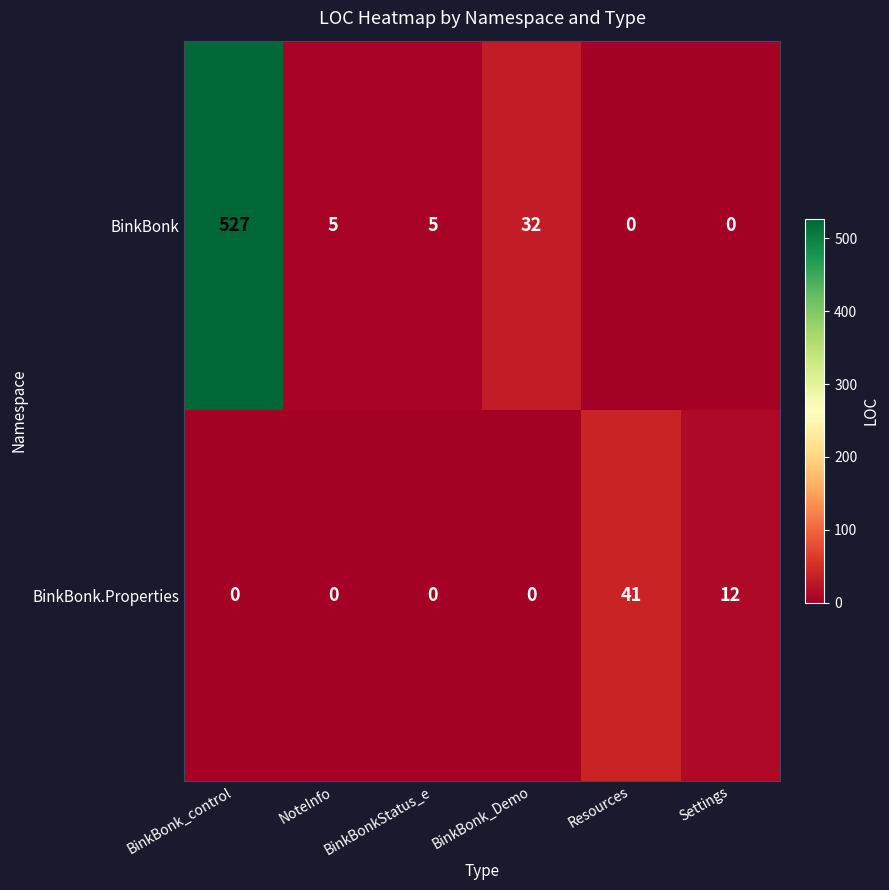

Rank the series by their average value, from highest to lowest.

BinkBonk, BinkBonk.Properties